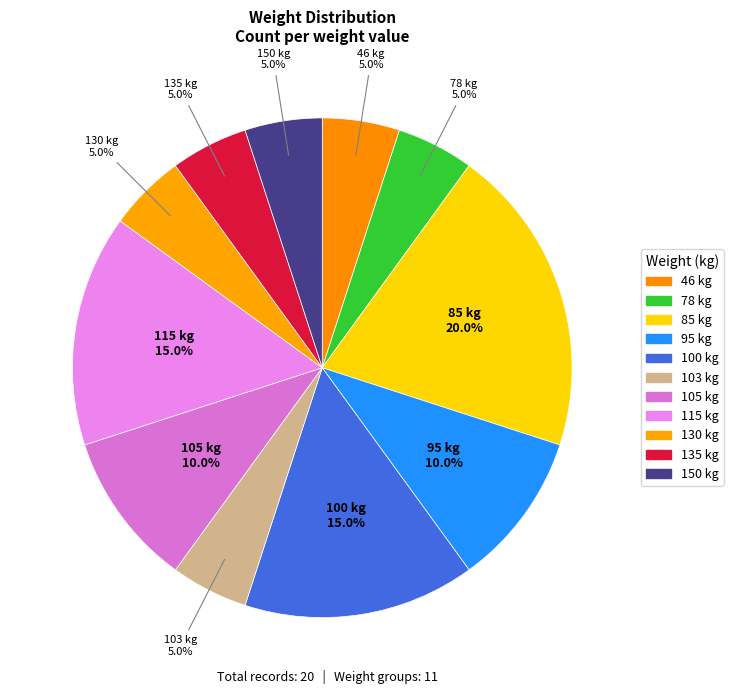

How many segments does this pie chart have?

11